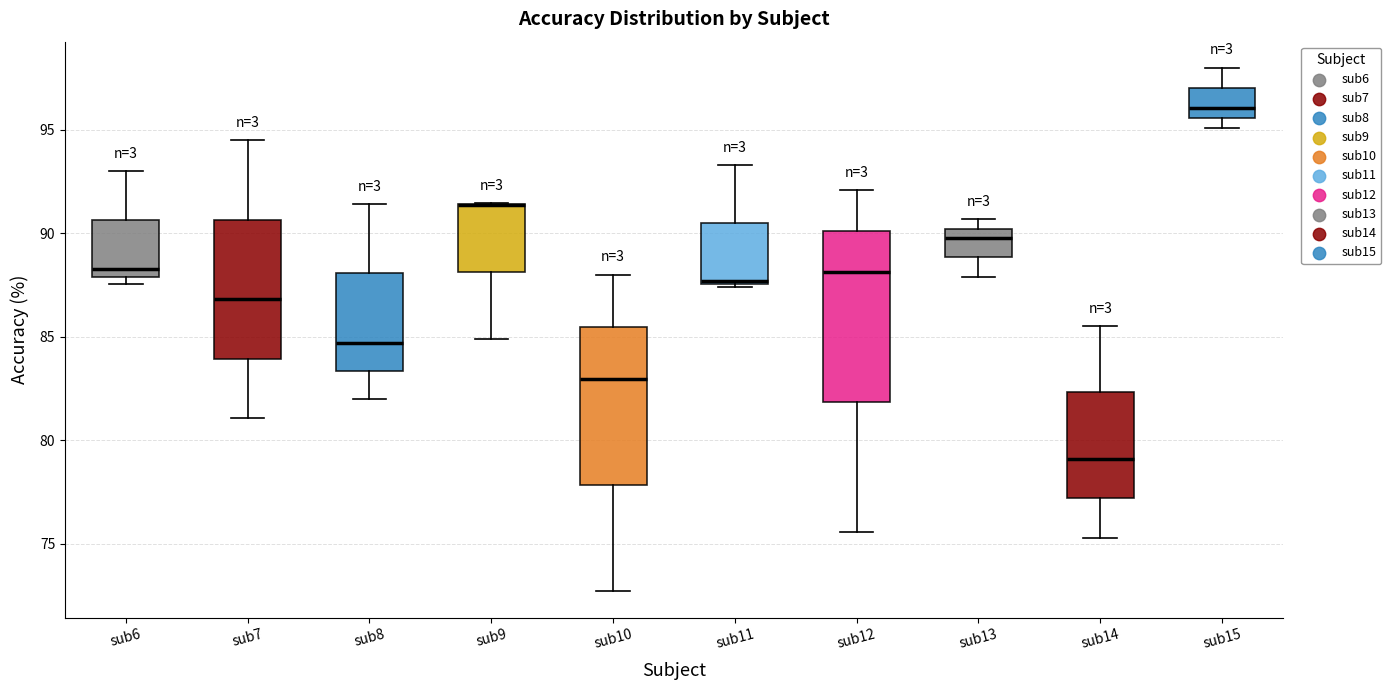

Reading left to right, transcribe this box plot: for each box, give where its median line is, the range the box spans, and where its two whiskers end, as read against the y-axis. The values are not printed on the chart, so give them approximately, as read against the axis.

sub6: median 88.5, box 88.0 to 90.5, whiskers 87.5 to 93.0
sub7: median 87.0, box 84.0 to 90.5, whiskers 81.0 to 94.5
sub8: median 84.5, box 83.5 to 88.0, whiskers 82.0 to 91.5
sub9: median 91.5 (drawn on the box's upper edge), box 88.0 to 91.5, whiskers 85.0 to 91.5
sub10: median 83.0, box 78.0 to 85.5, whiskers 72.5 to 88.0
sub11: median 87.5, box 87.5 to 90.5, whiskers 87.5 to 93.5
sub12: median 88.0, box 82.0 to 90.0, whiskers 75.5 to 92.0
sub13: median 90.0 (just below the box's upper edge), box 89.0 to 90.0, whiskers 88.0 to 90.5
sub14: median 79.0, box 77.0 to 82.5, whiskers 75.5 to 85.5
sub15: median 96.0, box 95.5 to 97.0, whiskers 95.0 to 98.0